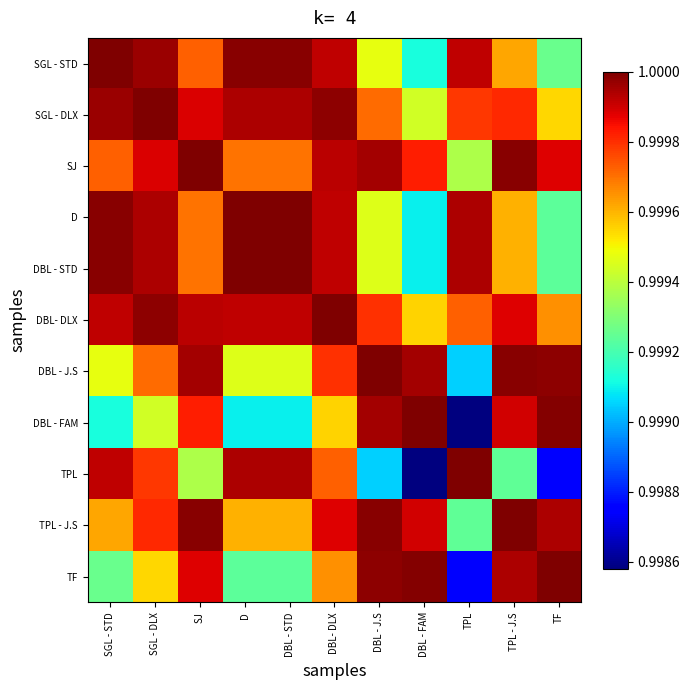

What is the minimum value shown in the chart?

1.0